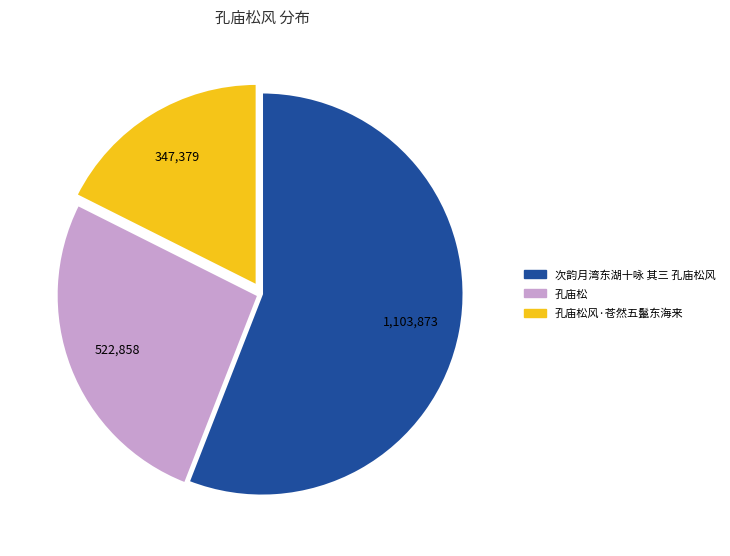

Which slice is the largest?

次韵月湾东湖十咏 其三 孔庙松风